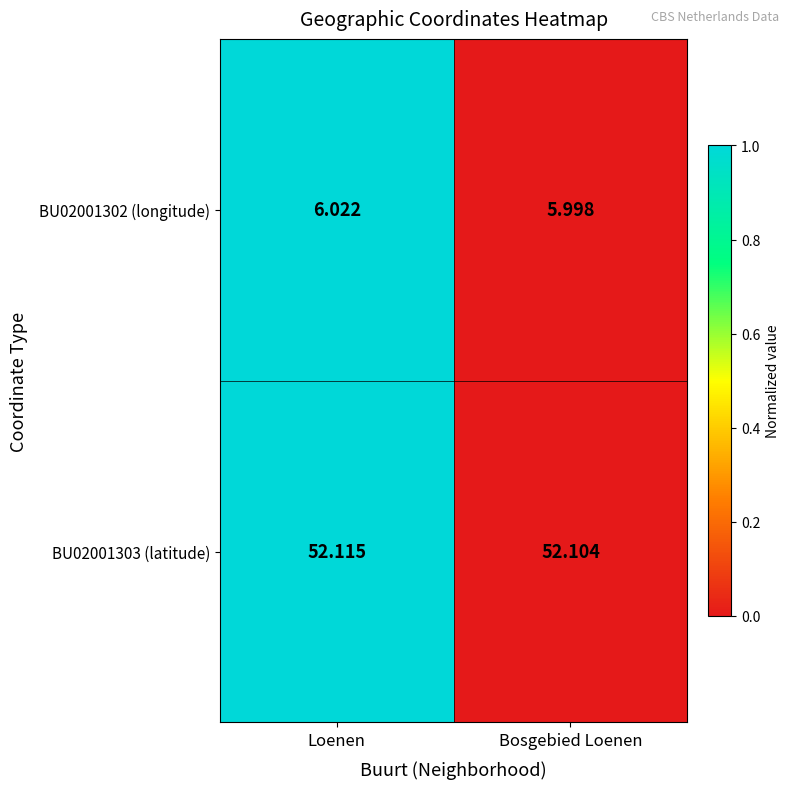

Rank the series at Bosgebied Loenen from lowest to highest value.

BU02001302 (longitude), BU02001303 (latitude)